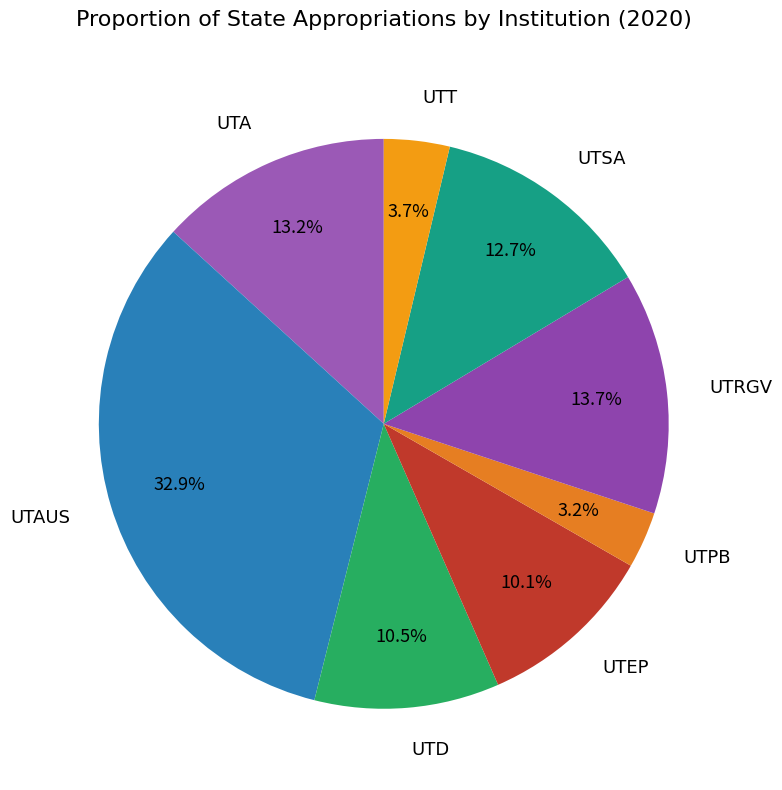

What is the ratio of the value at UTD to the value at UTSA?

0.8